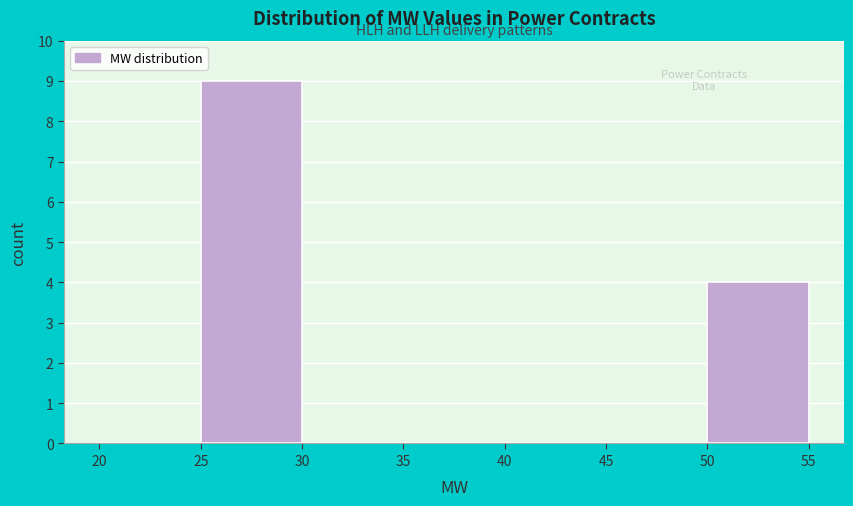

Reading left to right, transcribe this chart: for each bar, give the range it covers on the x-axis and its height. The values are not printed on the chart, so give them approximately, as read against the axis.

20 to 25: 0
25 to 30: 9
30 to 35: 0
35 to 40: 0
40 to 45: 0
45 to 50: 0
50 to 55: 4